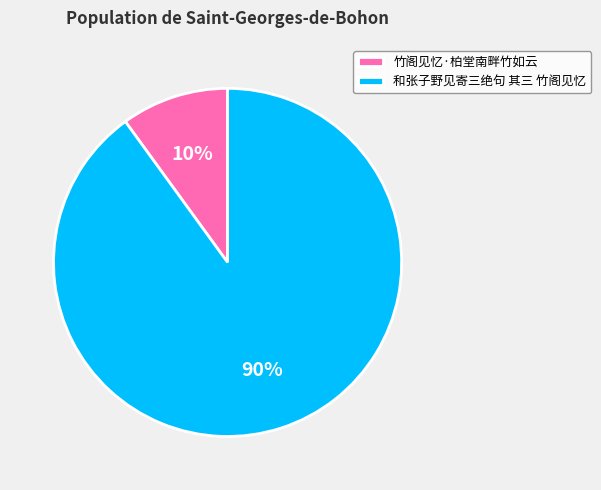

What is the ratio of the value at 和张子野见寄三绝句 其三 竹阁见忆 to the value at 竹阁见忆·柏堂南畔竹如云?

9.0